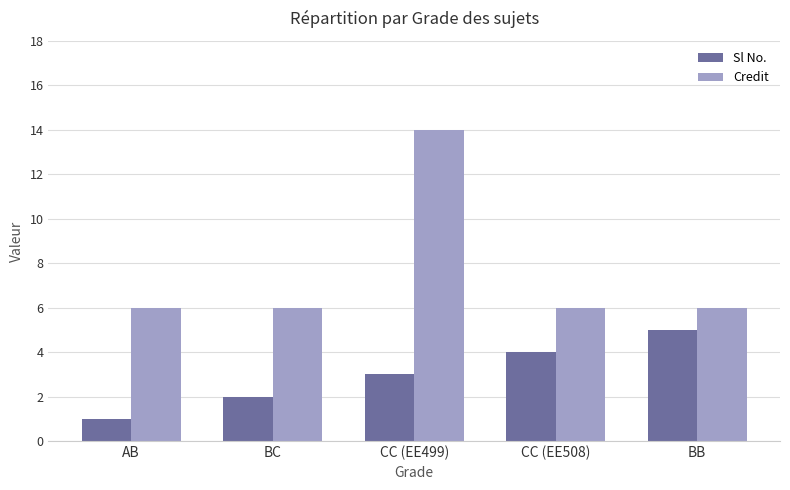

How many bars are there in total?

10